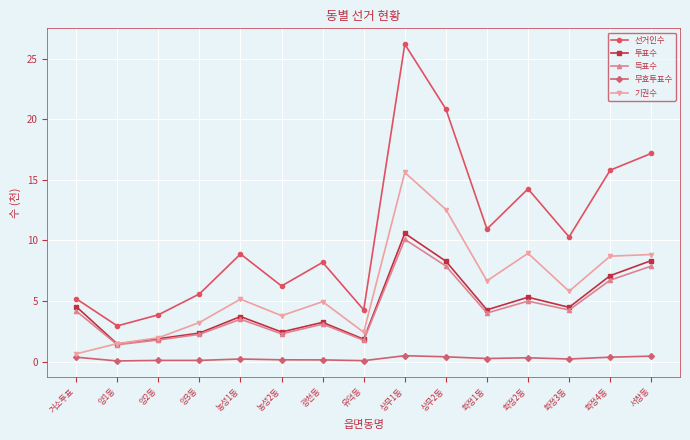

How many lines are shown in the chart?

5